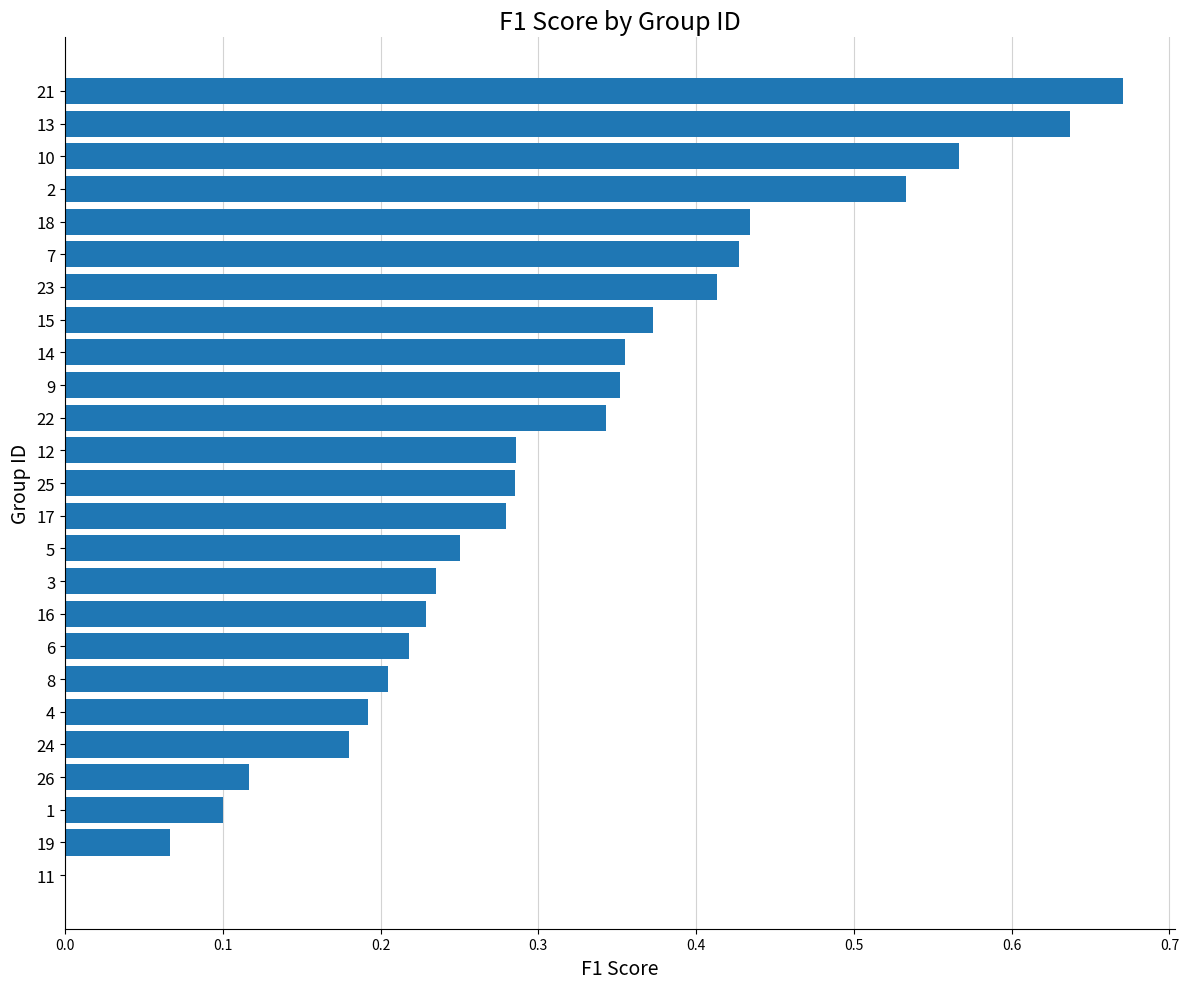

Count the number of data series in this chart.

1